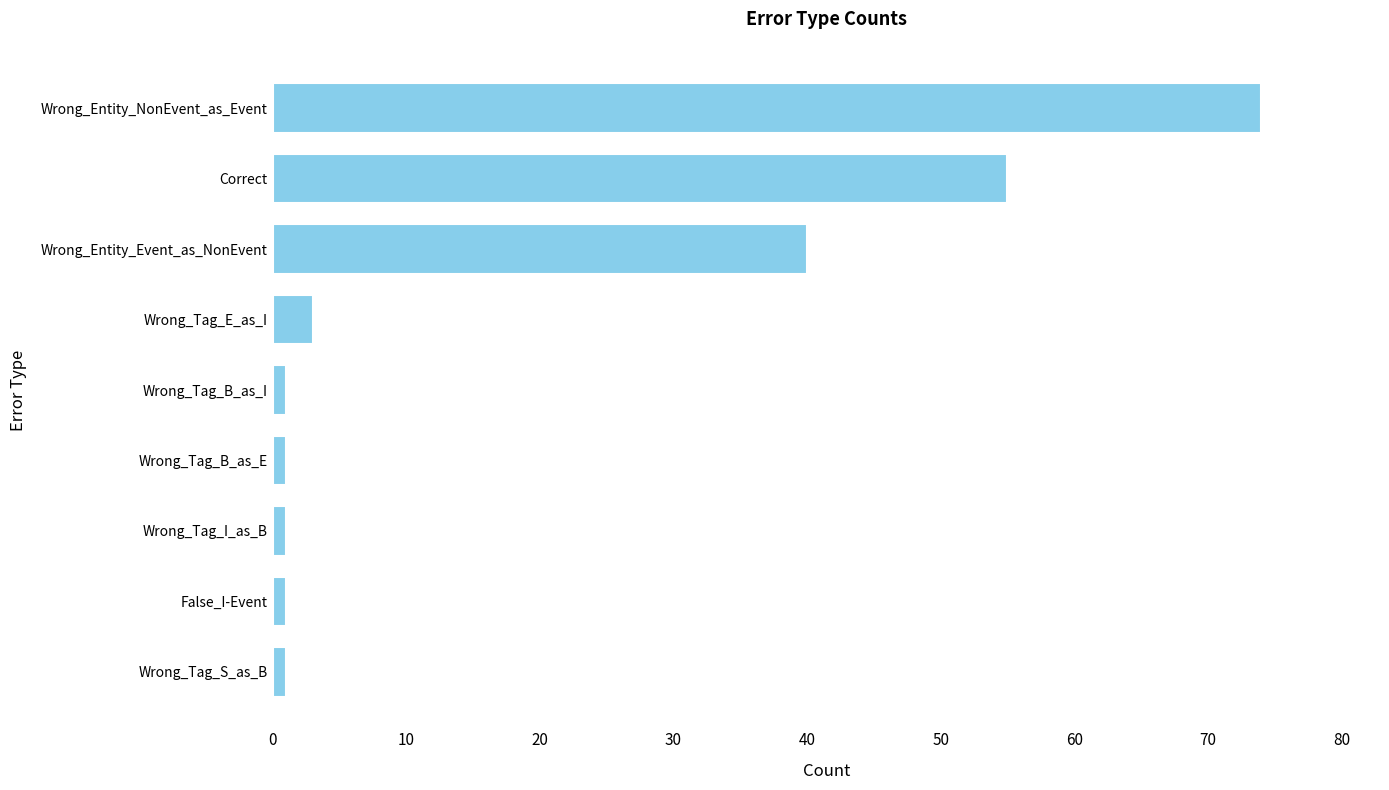

Is it true that the value at Wrong_Entity_Event_as_NonEvent is 70?

False